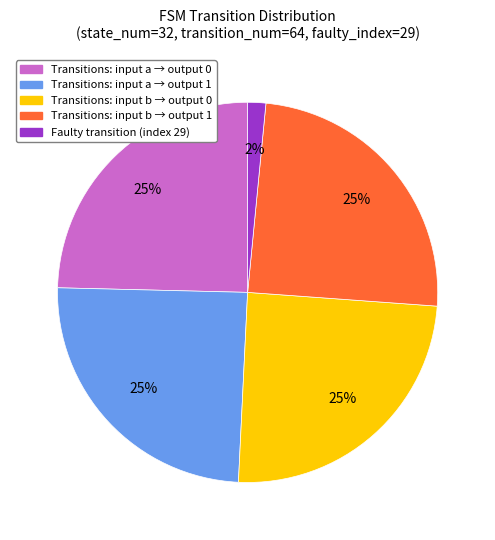

What percentage is the Transitions: input b → output 1 slice, to the nearest percent?

25%